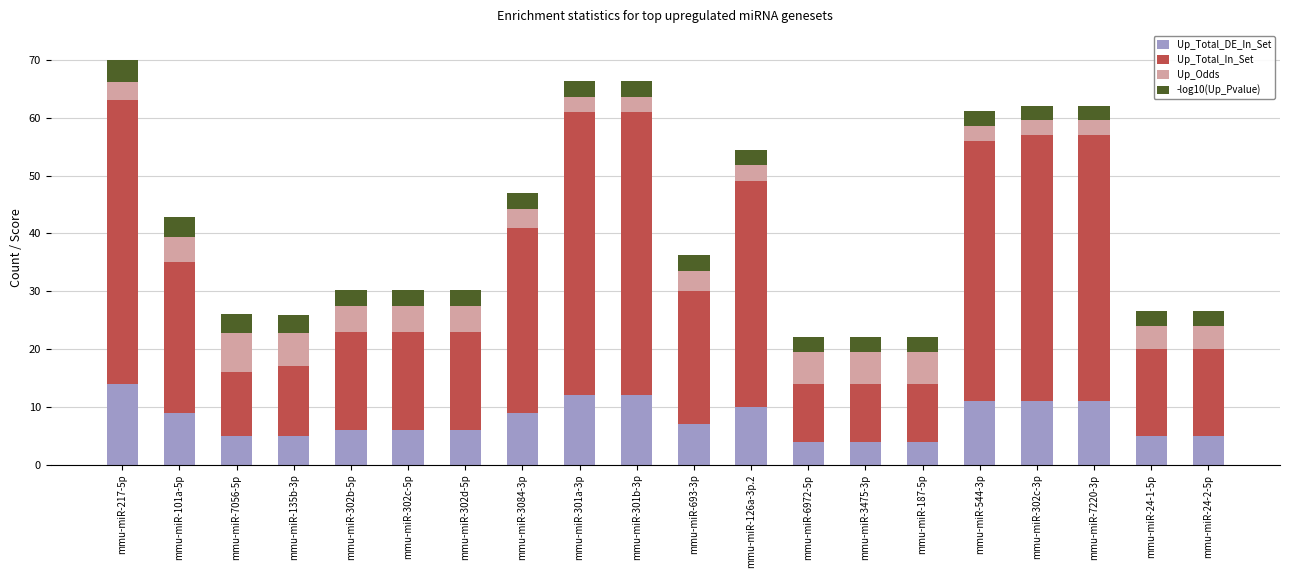

Are the bars horizontal?

No